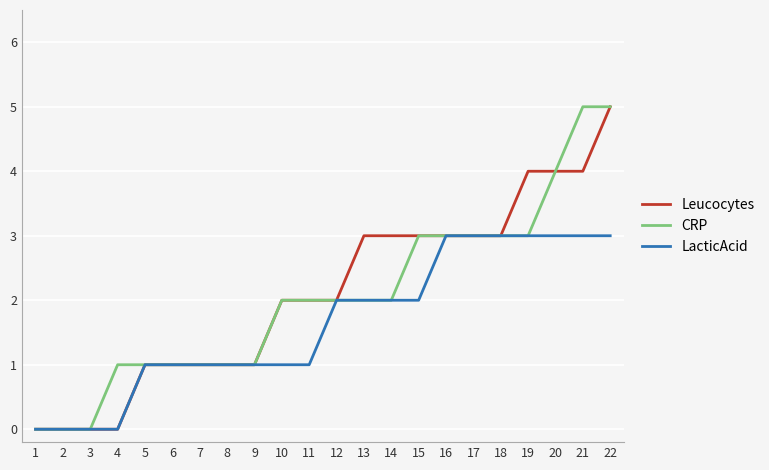

What value does the LacticAcid series have at 19?

3